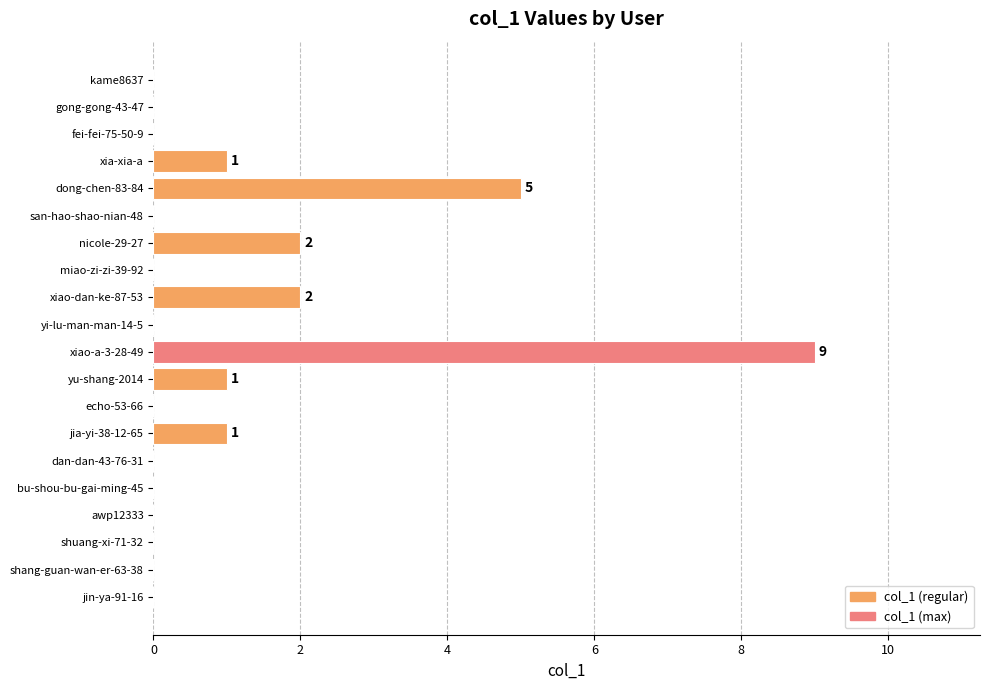

Is it true that the value at dan-dan-43-76-31 is 0?

True